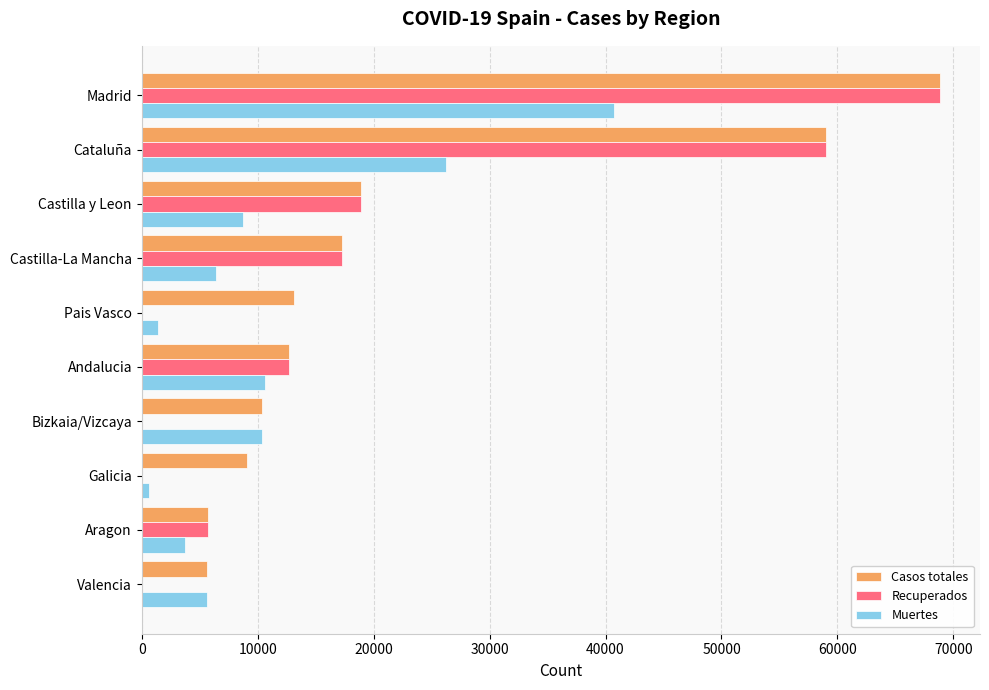

How many series are shown in this chart?

3